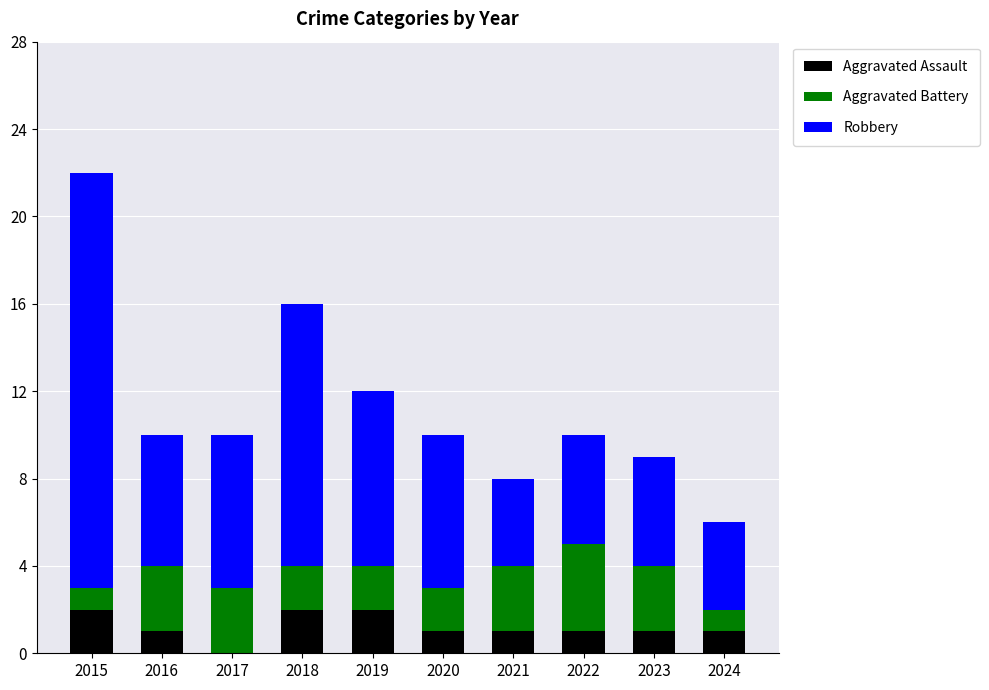

What is the sum of all Aggravated Assault values?

12